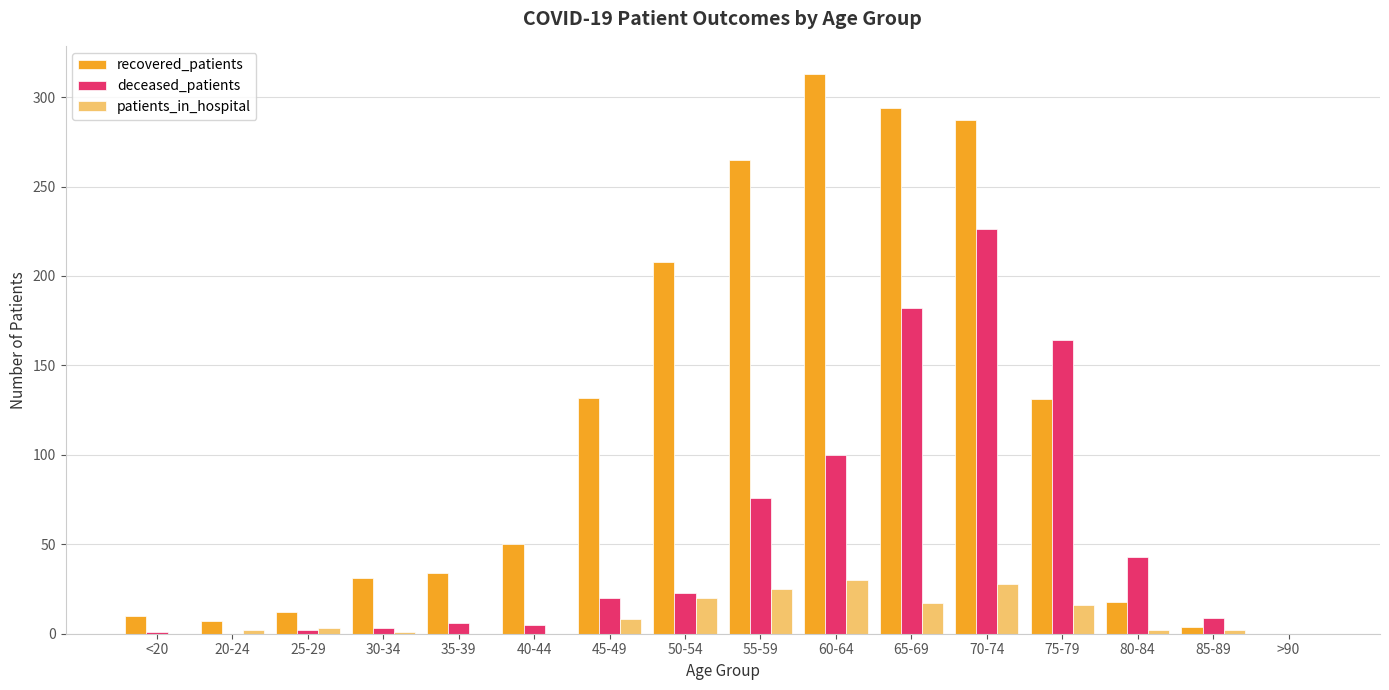

What is the highest value of the deceased_patients series?

226